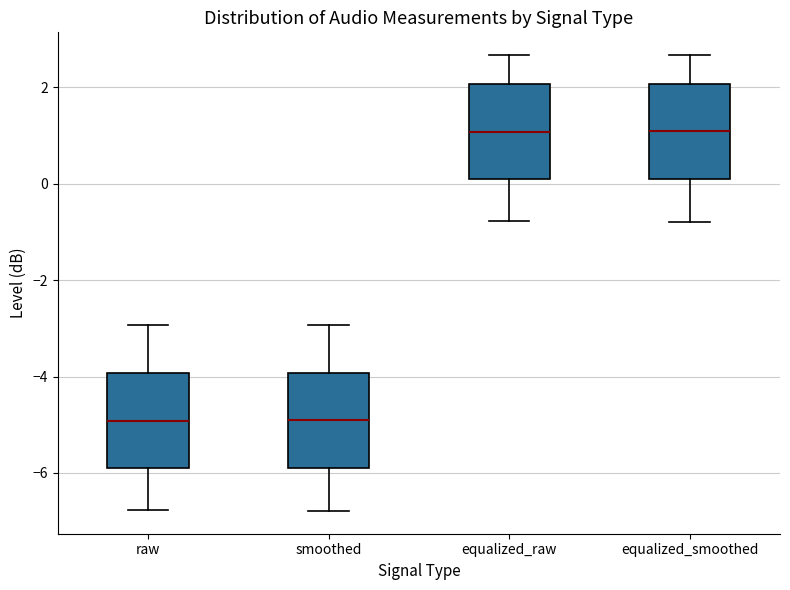

Reading left to right, read every box against the y-axis: the position of its median line, the range the box covers, and the ends of its whiskers. The values are not printed on the chart, so give them approximately, as read against the axis.

raw: median -5.0, box -6.0 to -4.0, whiskers -6.8 to -3.0
smoothed: median -5.0, box -6.0 to -4.0, whiskers -6.8 to -3.0
equalized_raw: median 1.0, box 0.0 to 2.0, whiskers -0.8 to 2.6
equalized_smoothed: median 1.0, box 0.0 to 2.0, whiskers -0.8 to 2.6